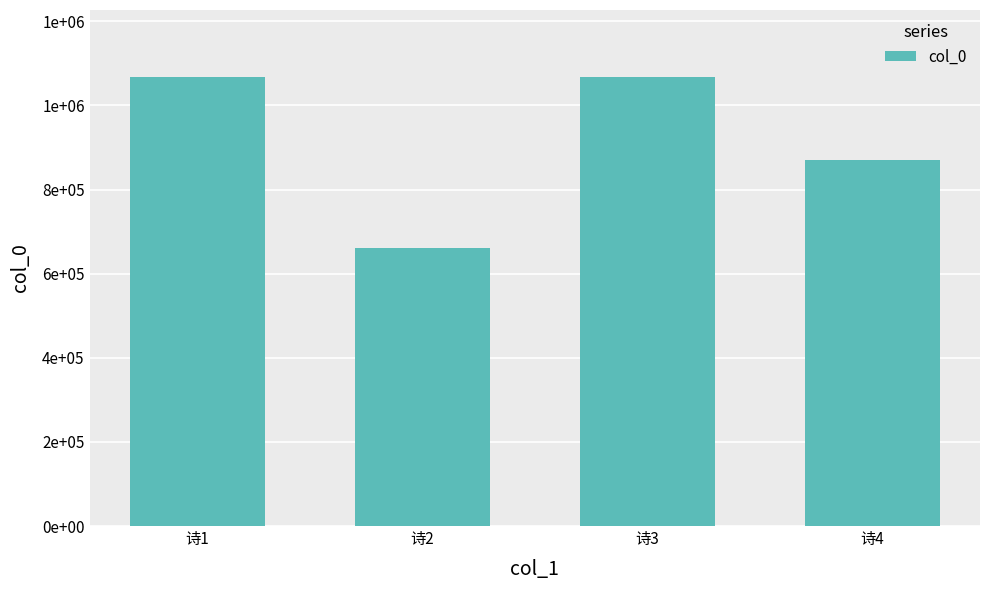

Are the bars horizontal?

No